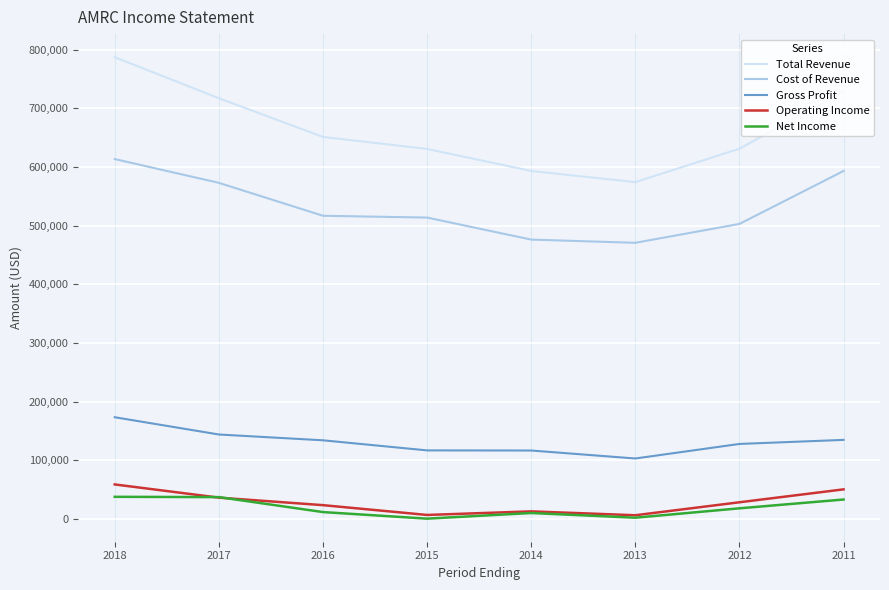

Is it true that Gross Profit equals 144200 at 2017?

True